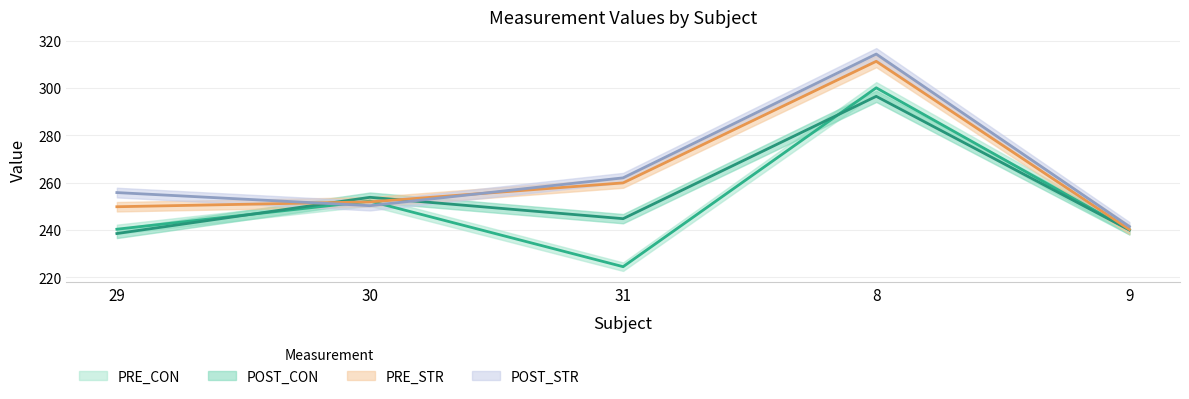

At how many categories does at least one series exceed 268?

1